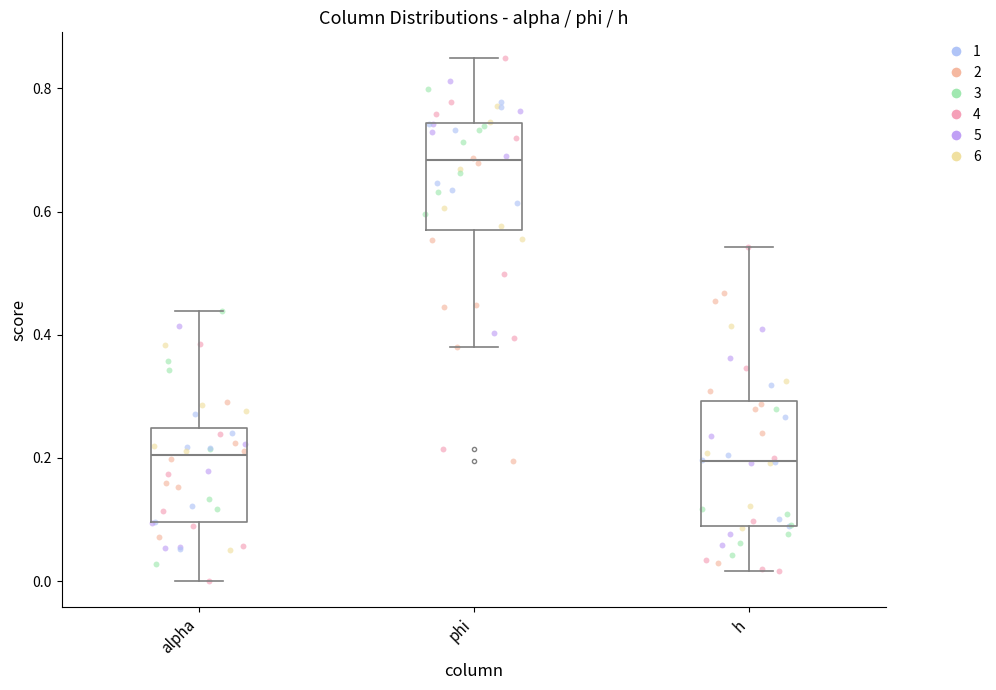

Reading left to right, transcribe this box plot: for each box, give where its median line is, the range the box spans, and where its two whiskers end, as read against the y-axis. The values are not printed on the chart, so give them approximately, as read against the axis.

alpha: median 0.20, box 0.10 to 0.24, whiskers 0.00 to 0.44
phi: median 0.68, box 0.58 to 0.74, whiskers 0.38 to 0.84
h: median 0.20, box 0.08 to 0.30, whiskers 0.02 to 0.54